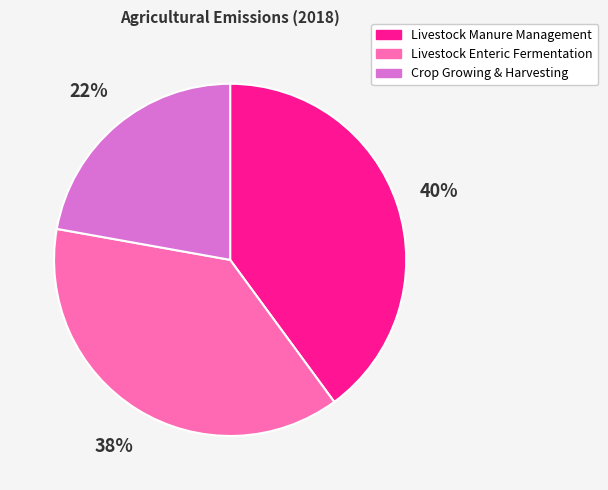

True or false: Crop Growing & Harvesting accounts for 22% of the total.

True